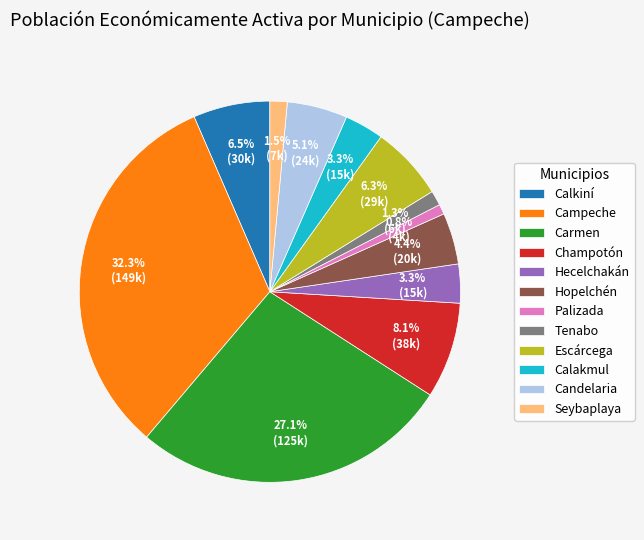

To the nearest percent, what is the combined percentage of Campeche and Escárcega?

39%